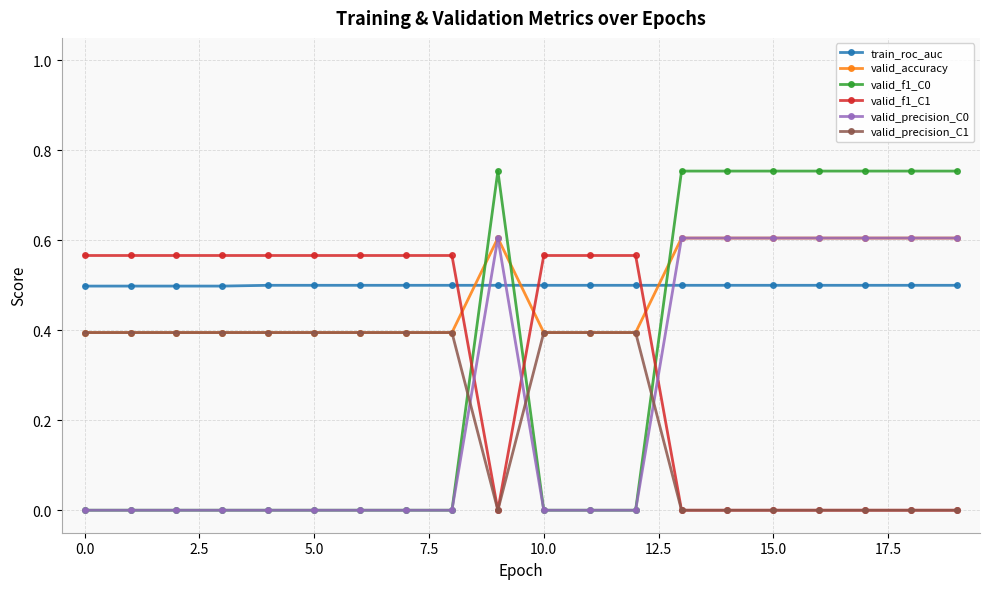

True or false: valid_f1_C0 has more than 0 points higher than both neighbors.

True